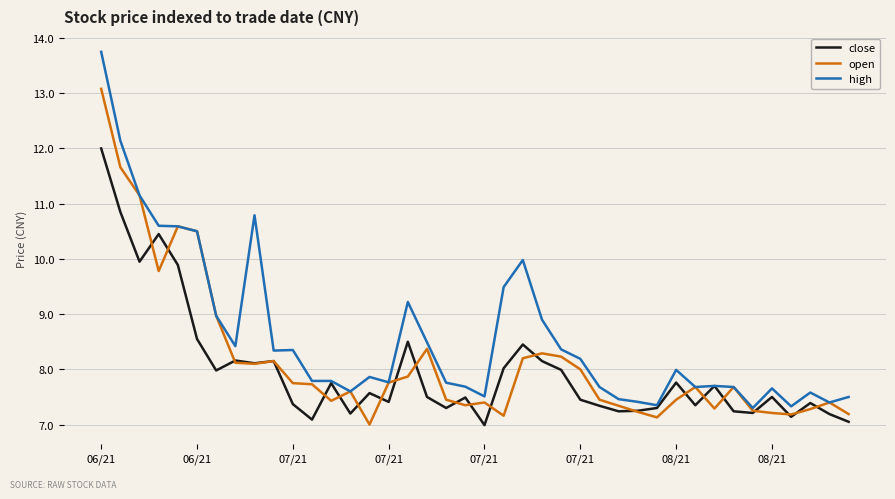

Which series has the widest spread of values?

high